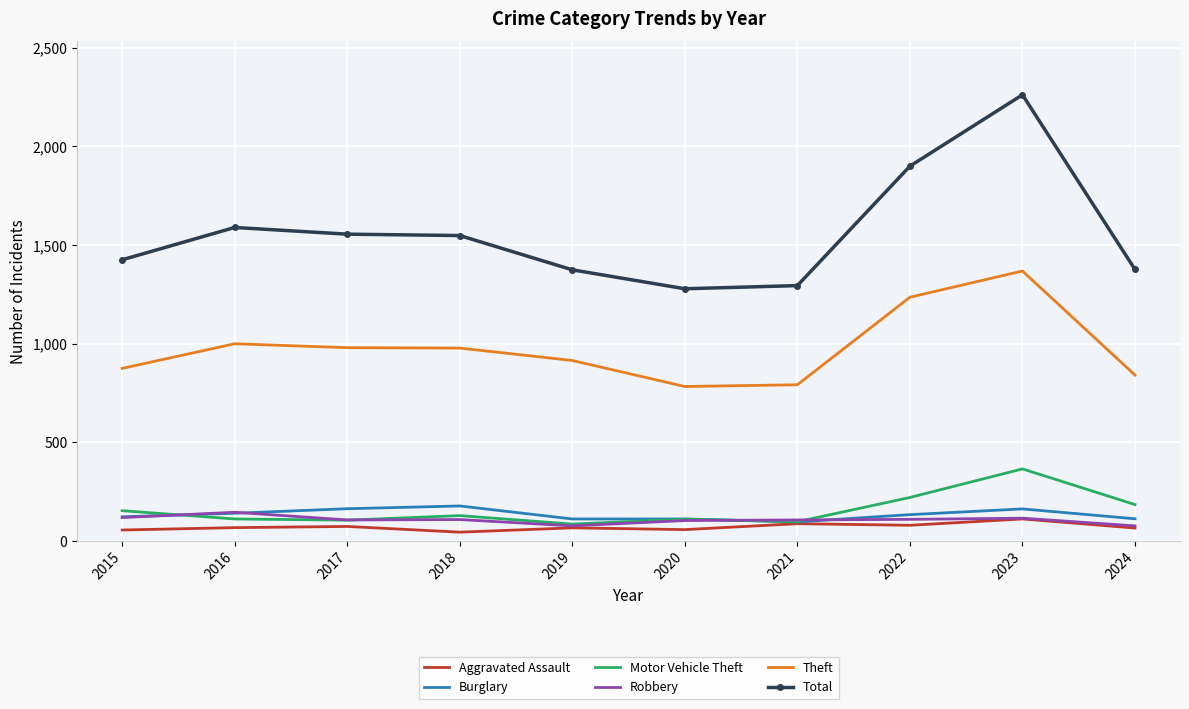

Count the number of categories in the chart.

10